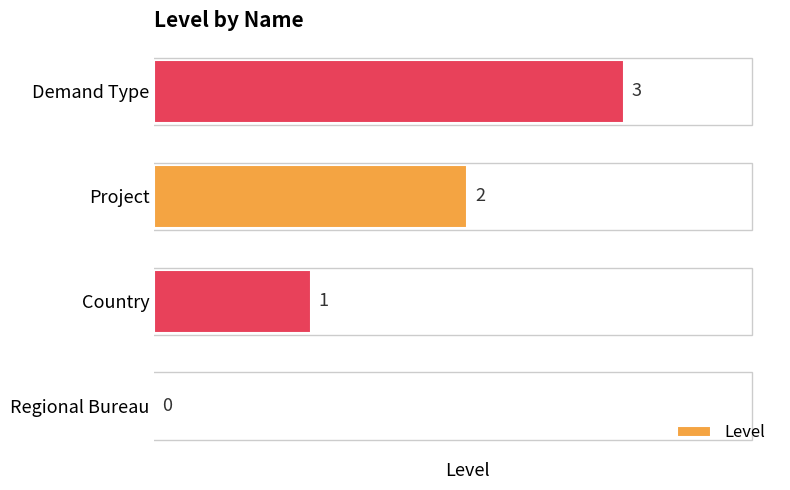

What is the maximum value shown in the chart?

3